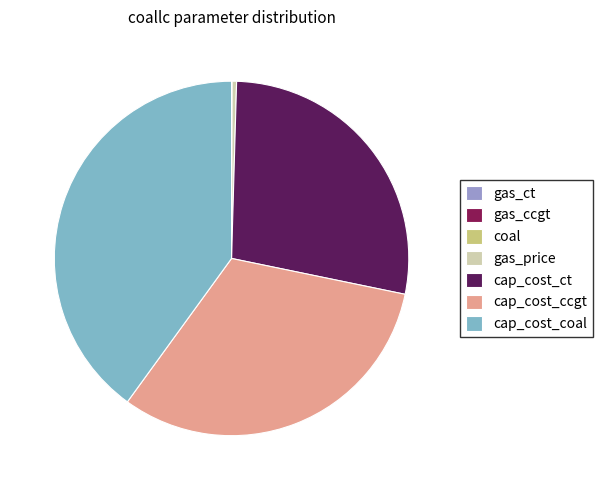

Do cap_cost_ccgt and gas_price together represent more than half of the pie?

No